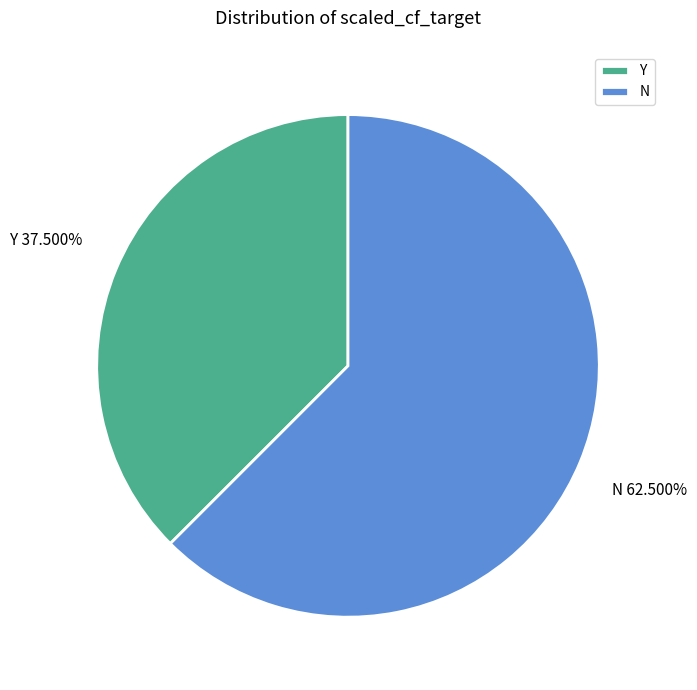

Which slice is the largest?

N